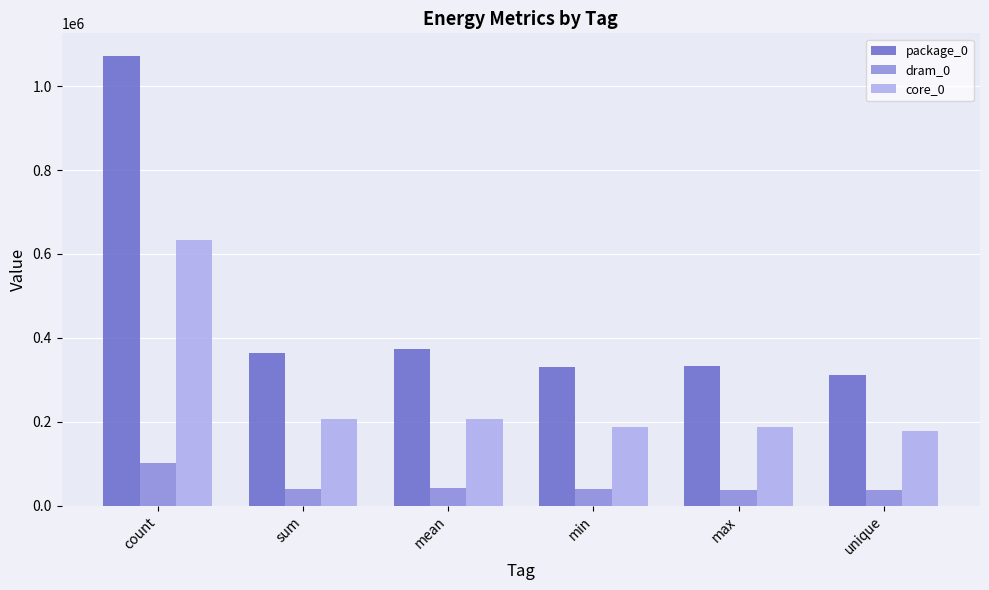

What is the minimum value for dram_0?

37109